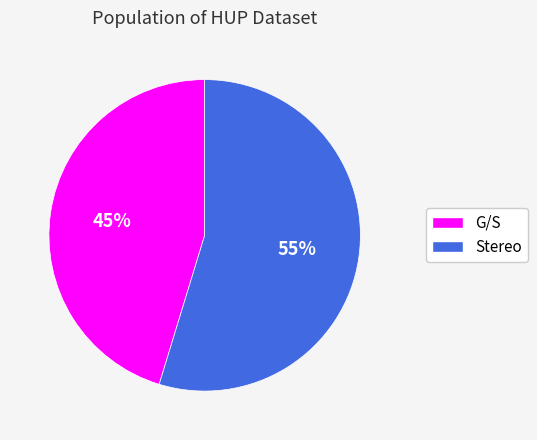

What is the largest slice in the pie chart?

Stereo